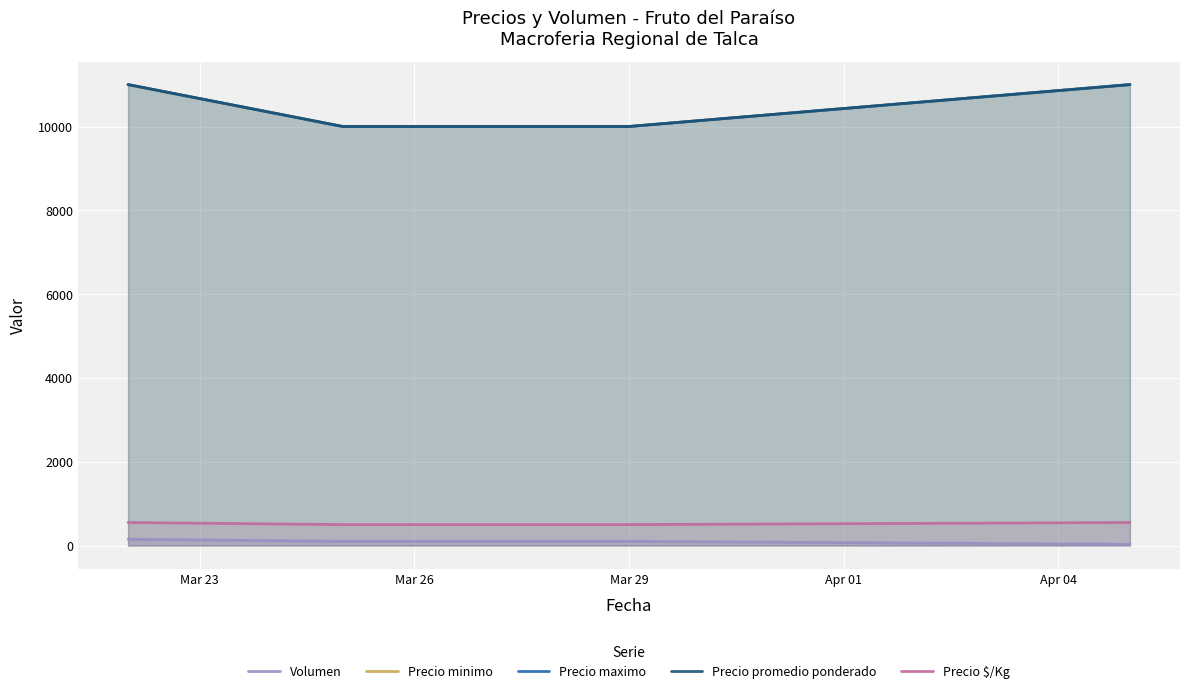

Count the Precio maximo values in the range 10000 to 11000.

4